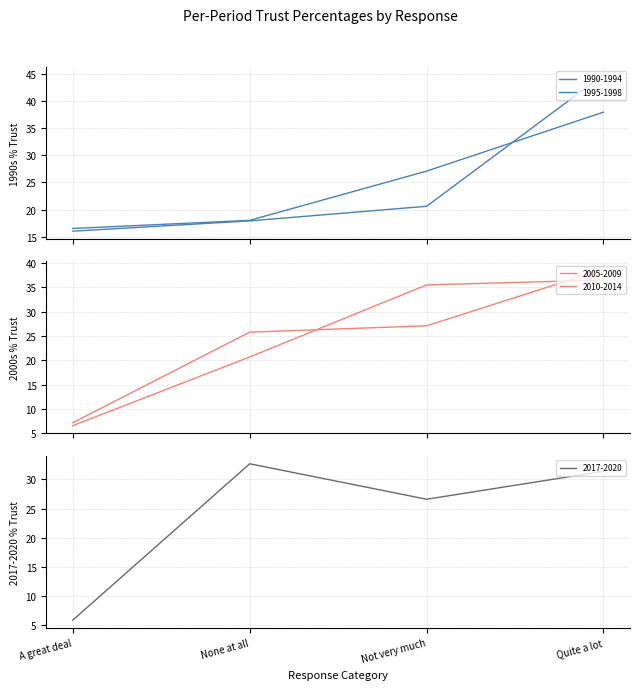

Which series changed the most between A great deal and Not very much?

2005-2009